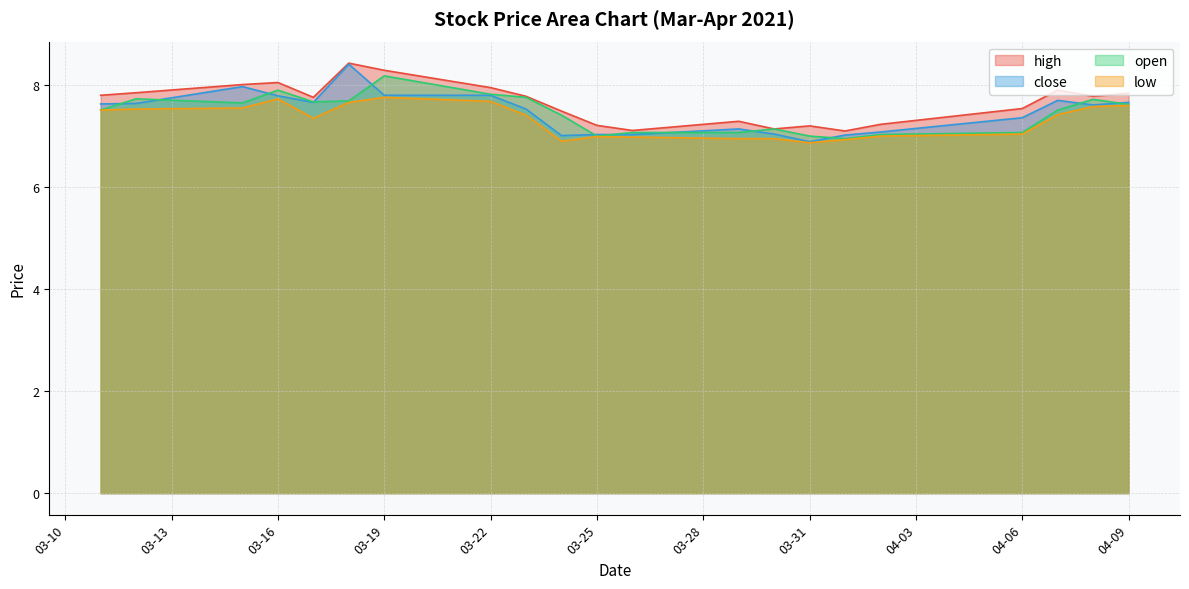

True or false: high and close cross at least once.

False